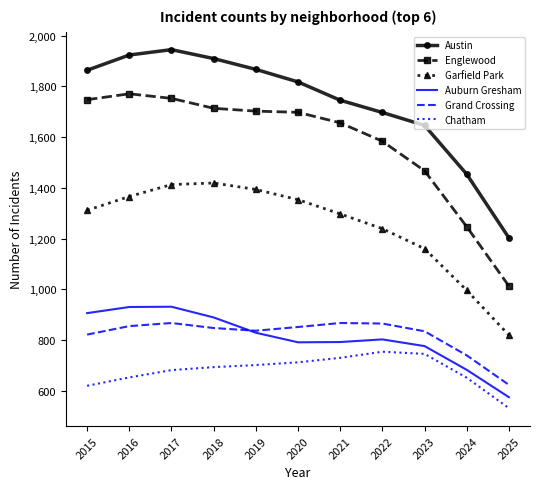

At how many categories does at least one series exceed 573?

11